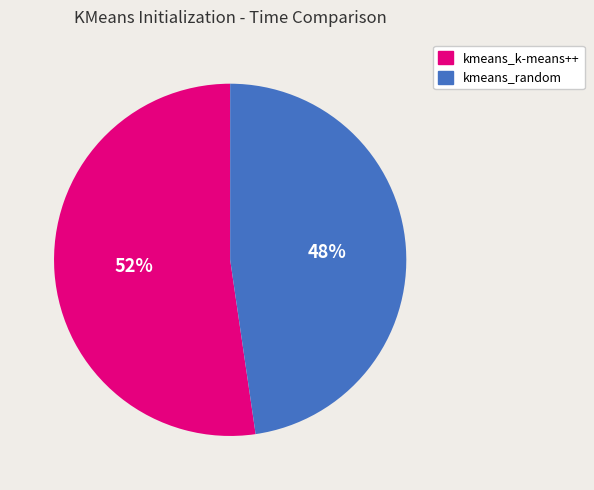

To the nearest percent, what portion does kmeans_k-means++ represent?

52%